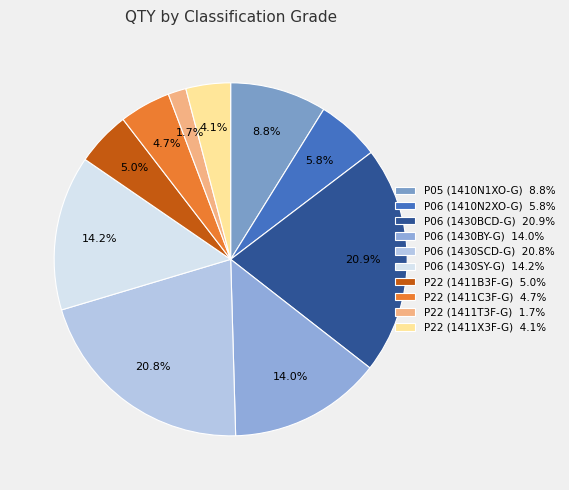

Which slice is the smallest?

P22 (1411T3F-G)